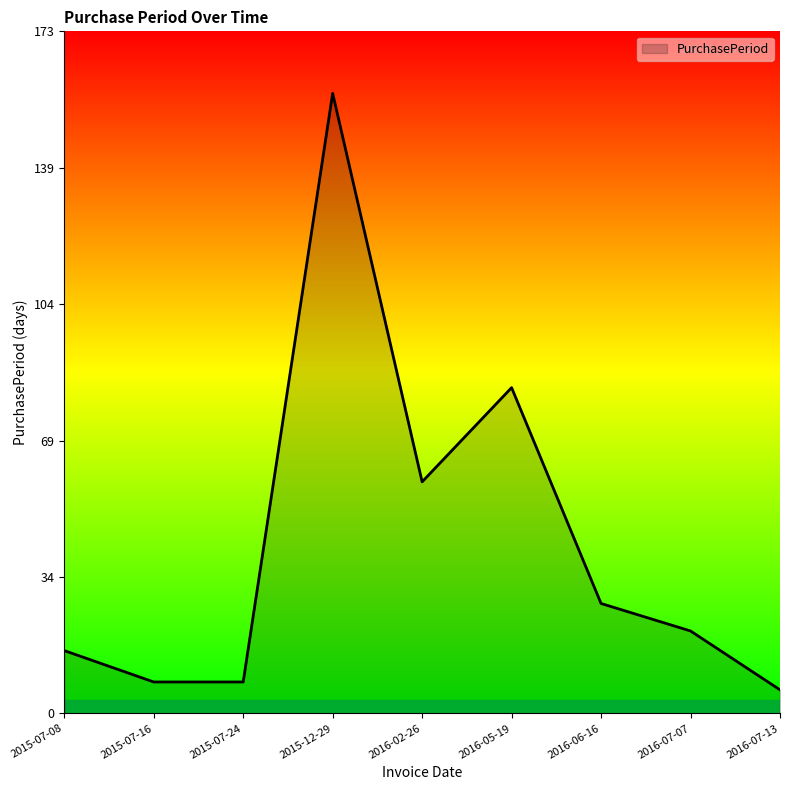

What position from the left is 2016-02-26?

5